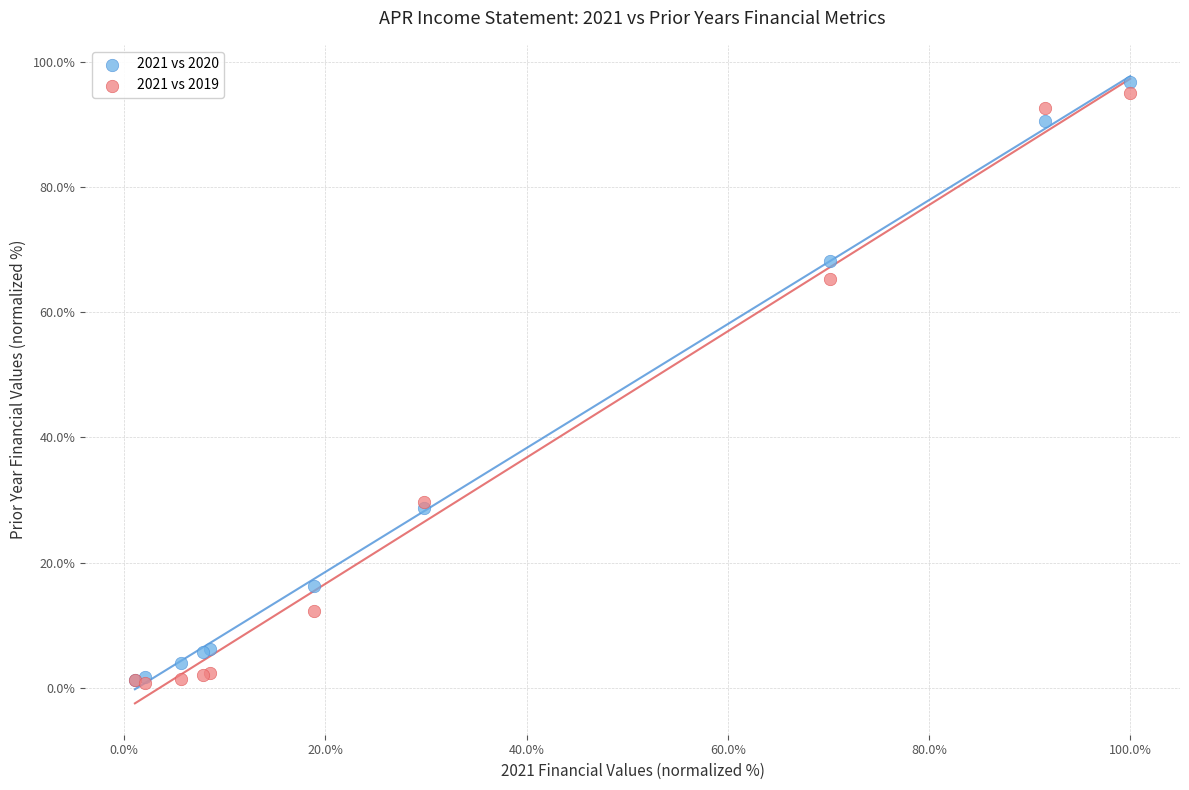

Which series contains the highest Y value?

2021 vs 2020